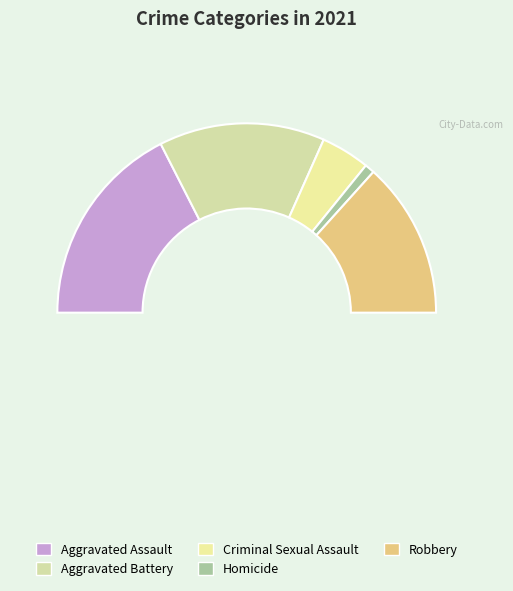

Is there any slice that represents more than half of the pie?

No